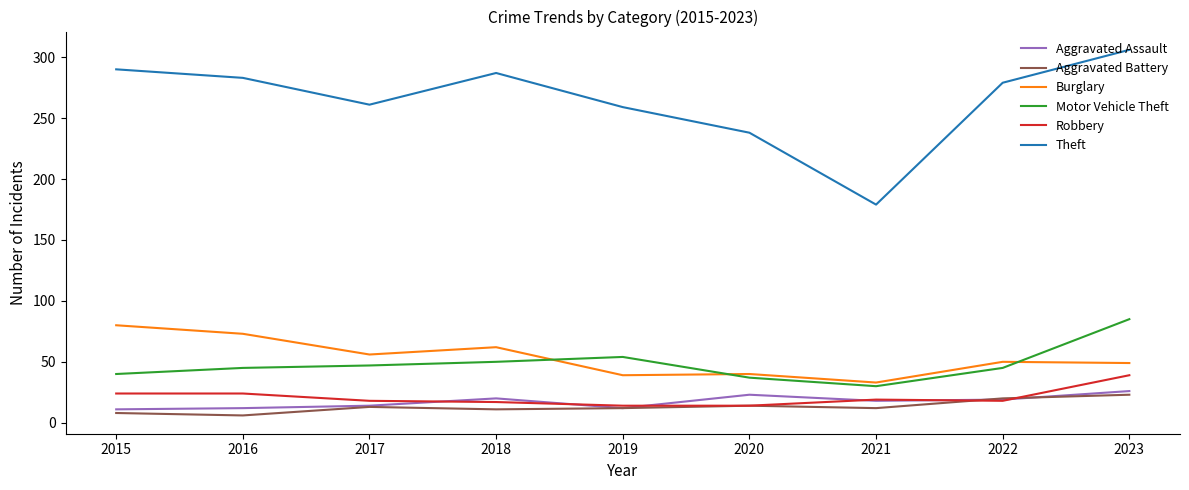

Which series changed the most between 2020 and 2021?

Theft